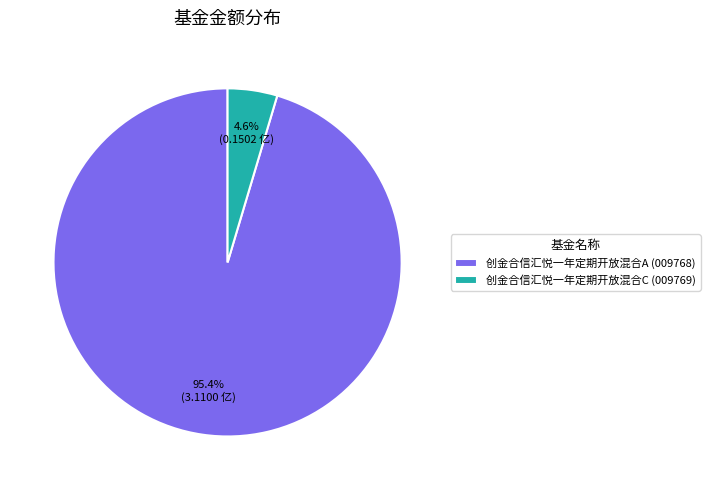

Does 创金合信汇悦一年定期开放混合A represent more than half of the total?

Yes